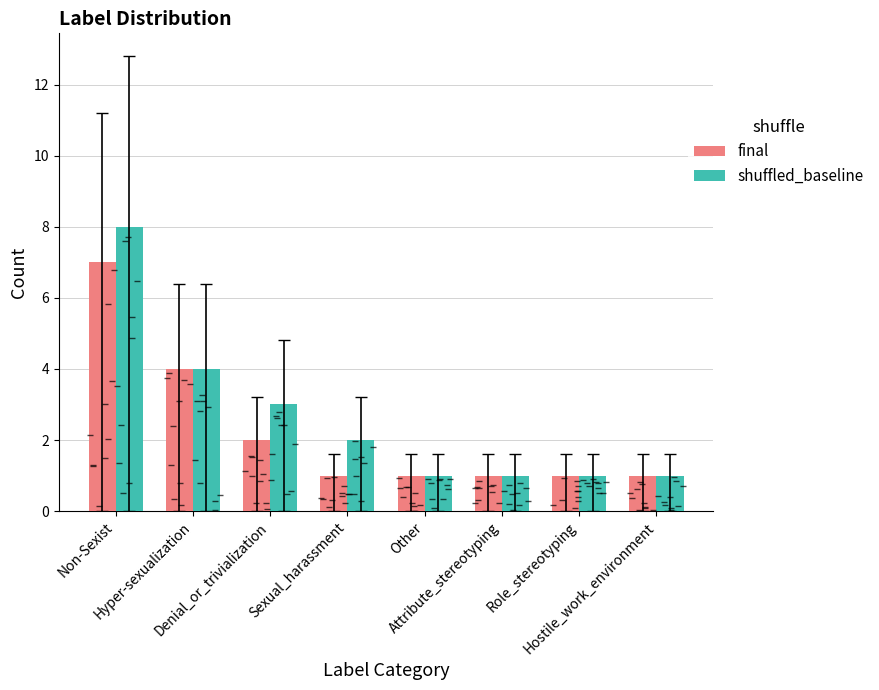

What is the label of the 4th bar from the left?

Sexual_harassment